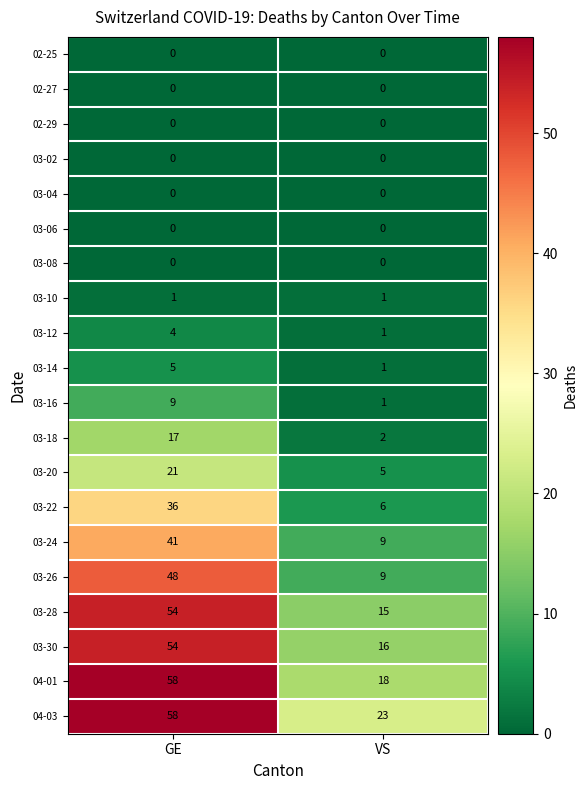

At how many categories does at least one series exceed 21?

2